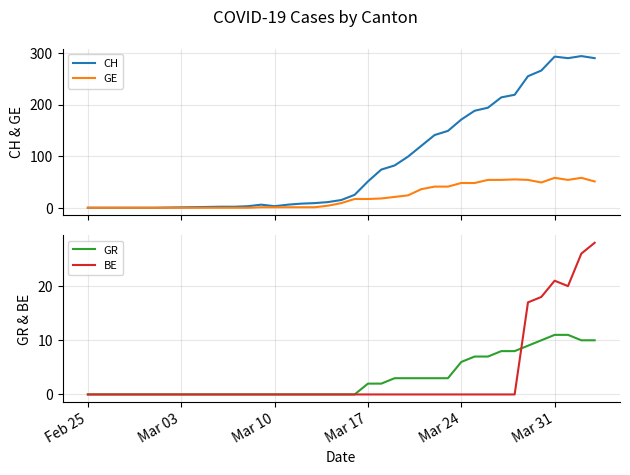

True or false: BE has more than 2 interior local peaks.

False